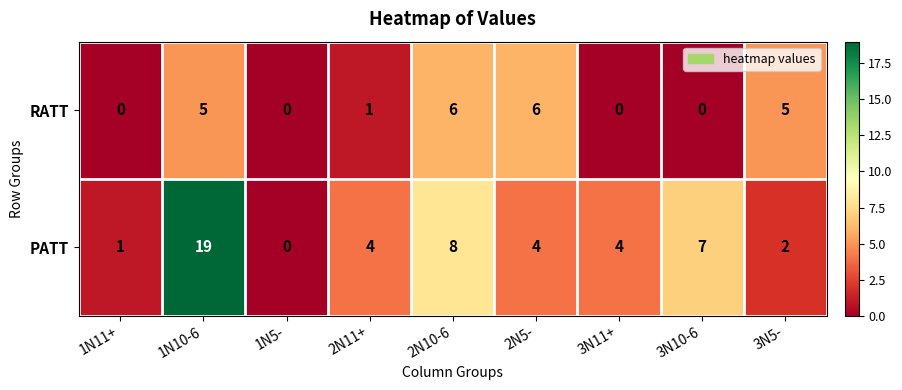

At which label does RATT first exceed 1?

1N10-6